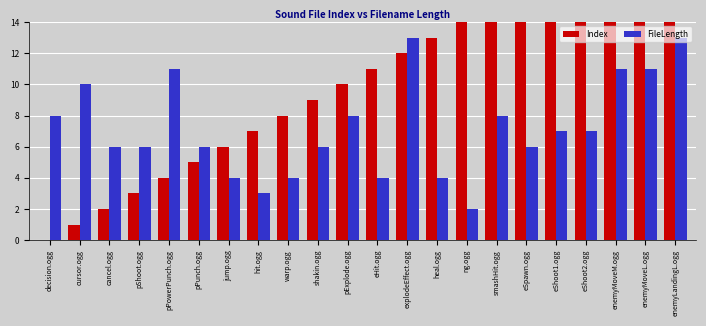

Between shakin.ogg and eShoot2.ogg, which series saw the biggest shift?

Index